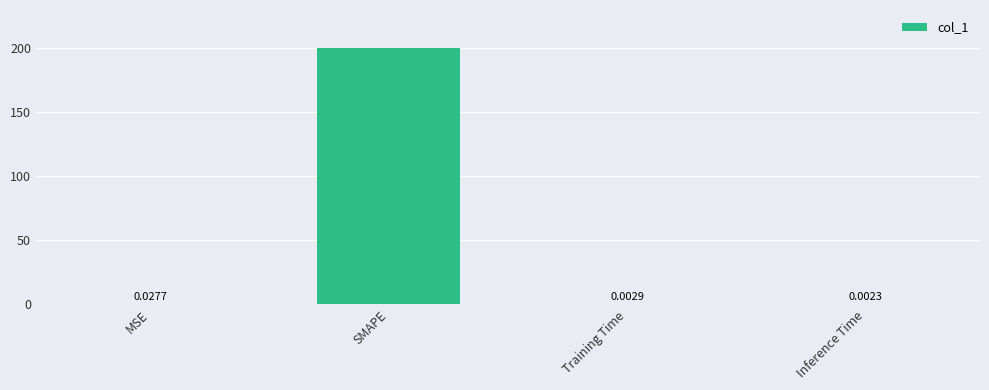

Between Inference Time and Training Time, which is larger?

Training Time